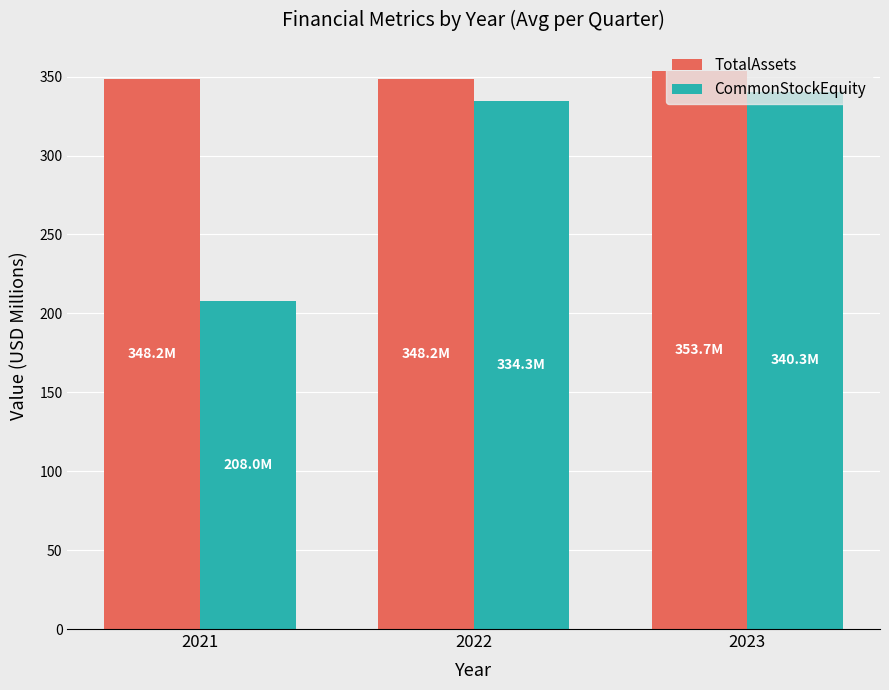

List the series in order of their overall mean, highest first.

TotalAssets, CommonStockEquity